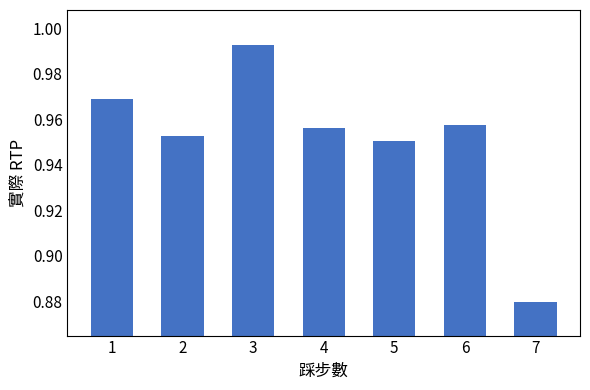

Is it true that the value at 5 is 0.3?

False